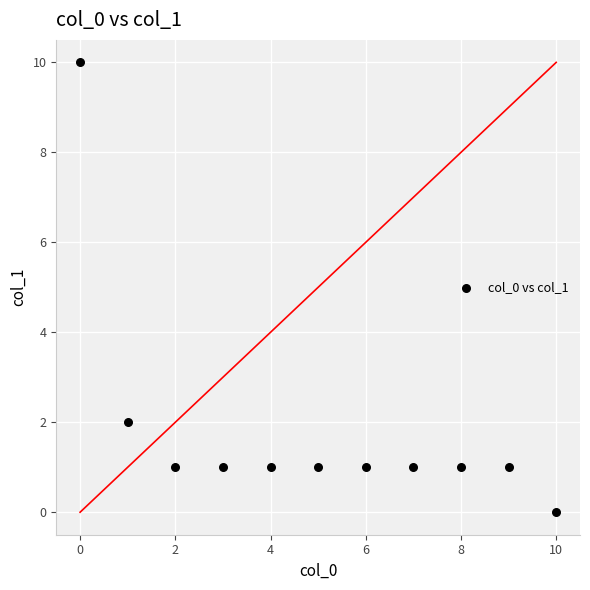

What is the range of Y values (max minus min)?

10